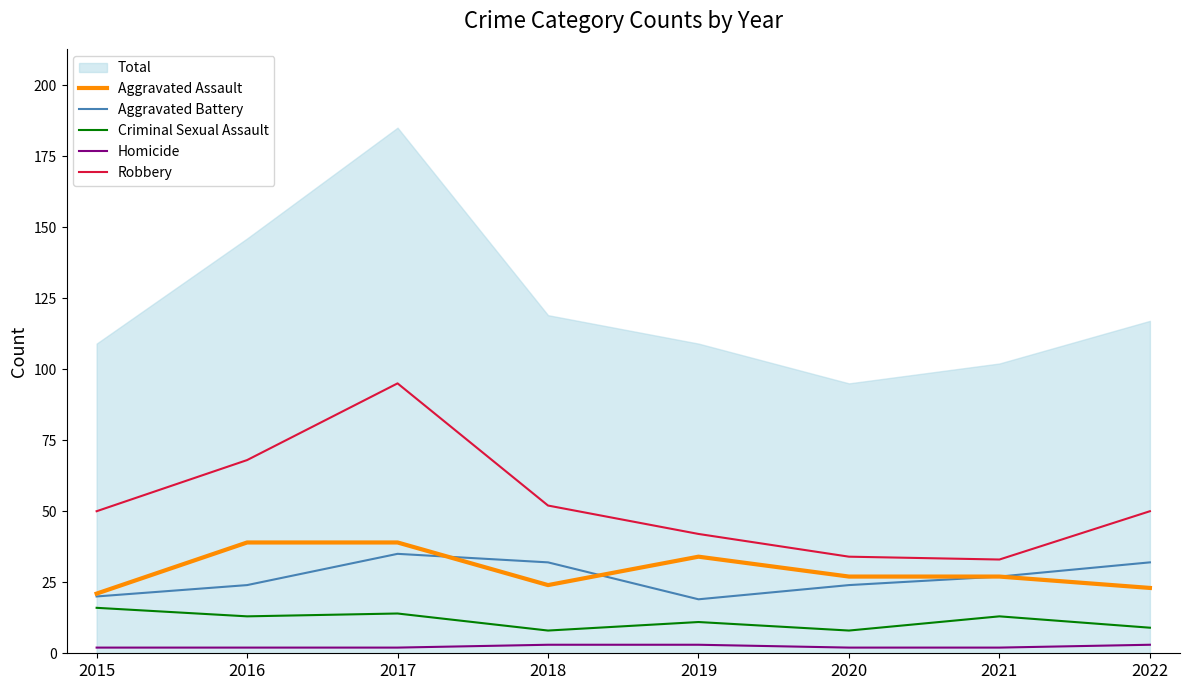

What is the value of the Criminal Sexual Assault point at the 3rd from the left?

14